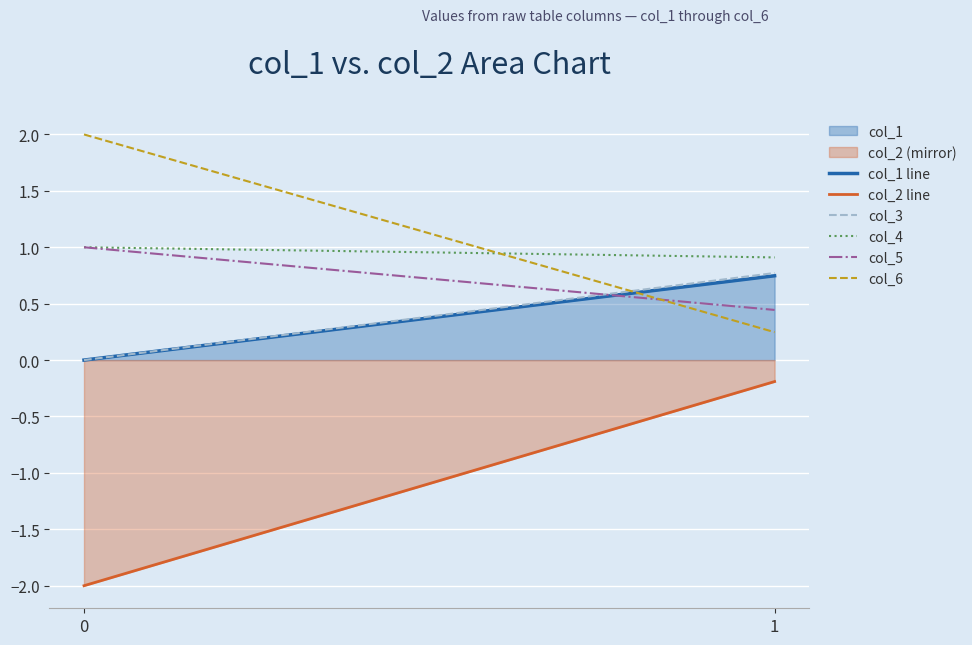

What is the approximate value of col_6 at 0?

2.0